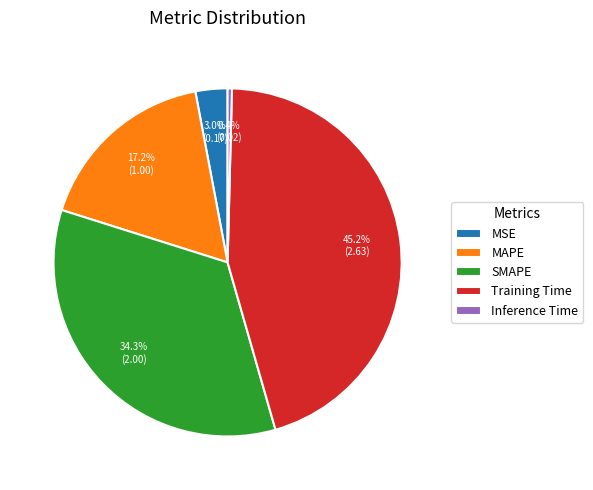

Which category has the smallest portion of the pie?

Inference Time